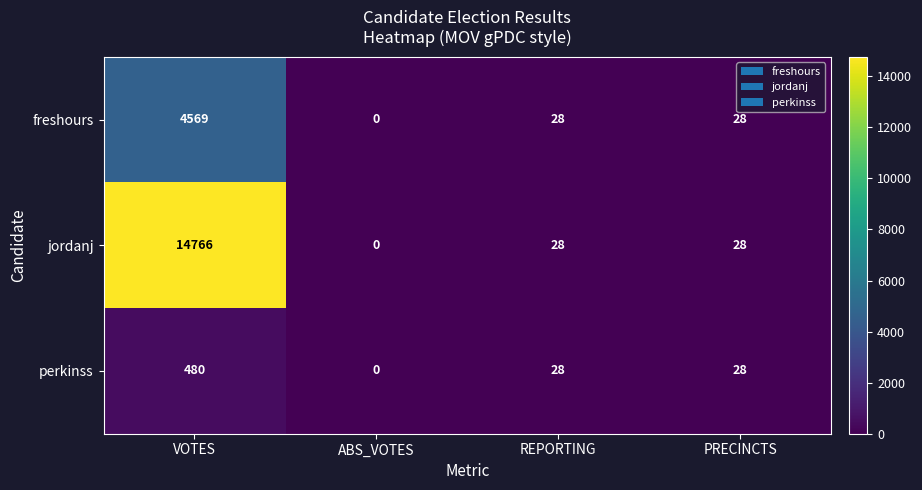

Which series has the largest range (max minus min)?

jordanj